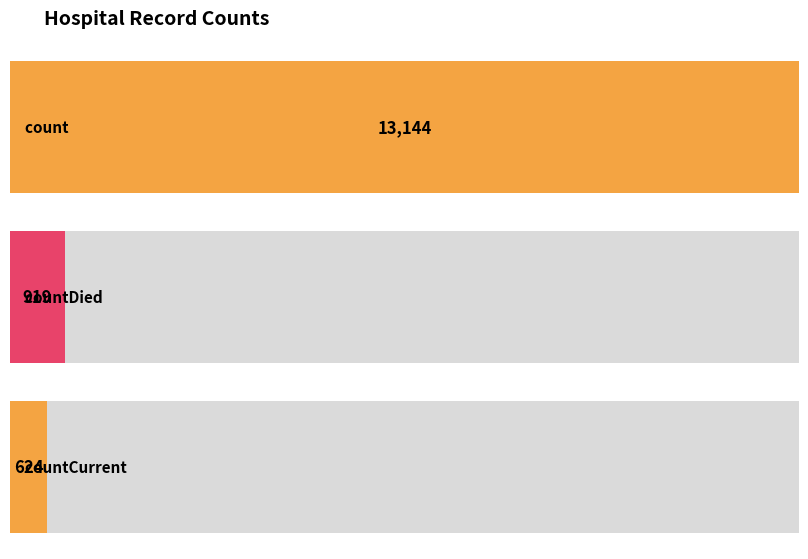

Are the bars grouped side by side (vs. stacked)?

No